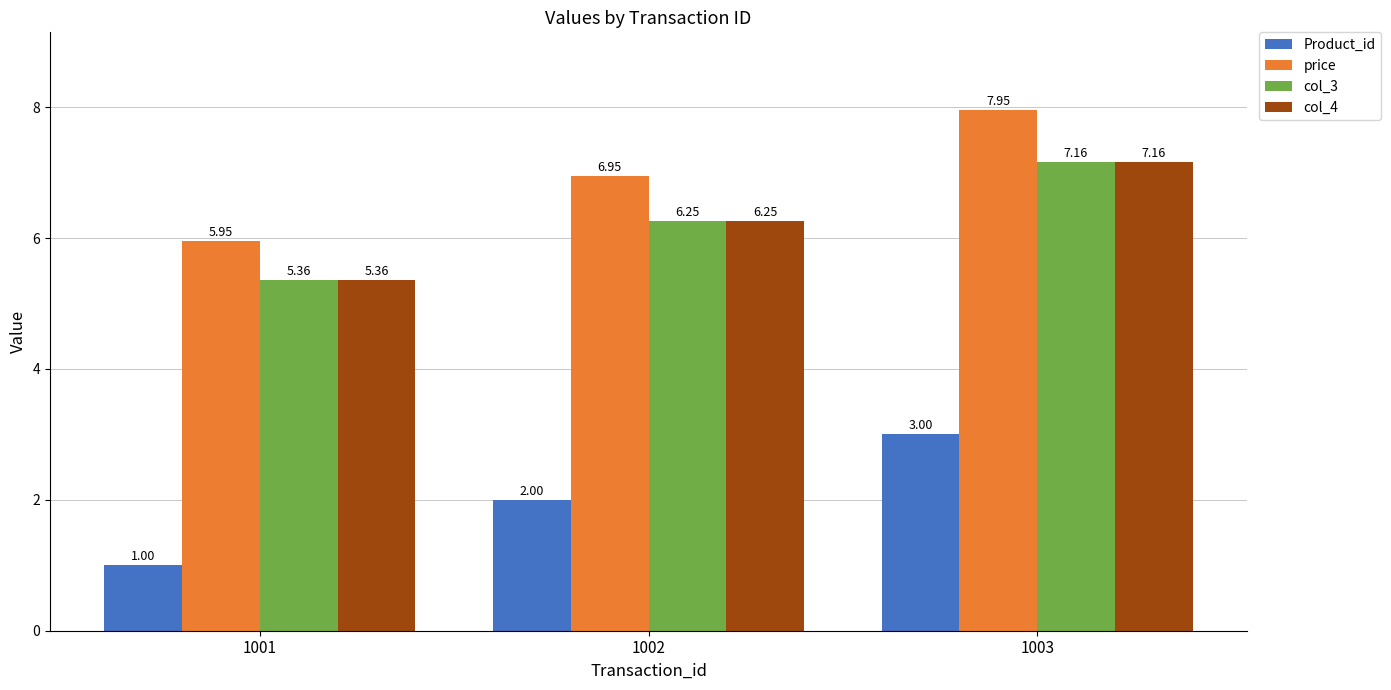

Rank the categories by col_4 value from highest to lowest.

1003, 1002, 1001